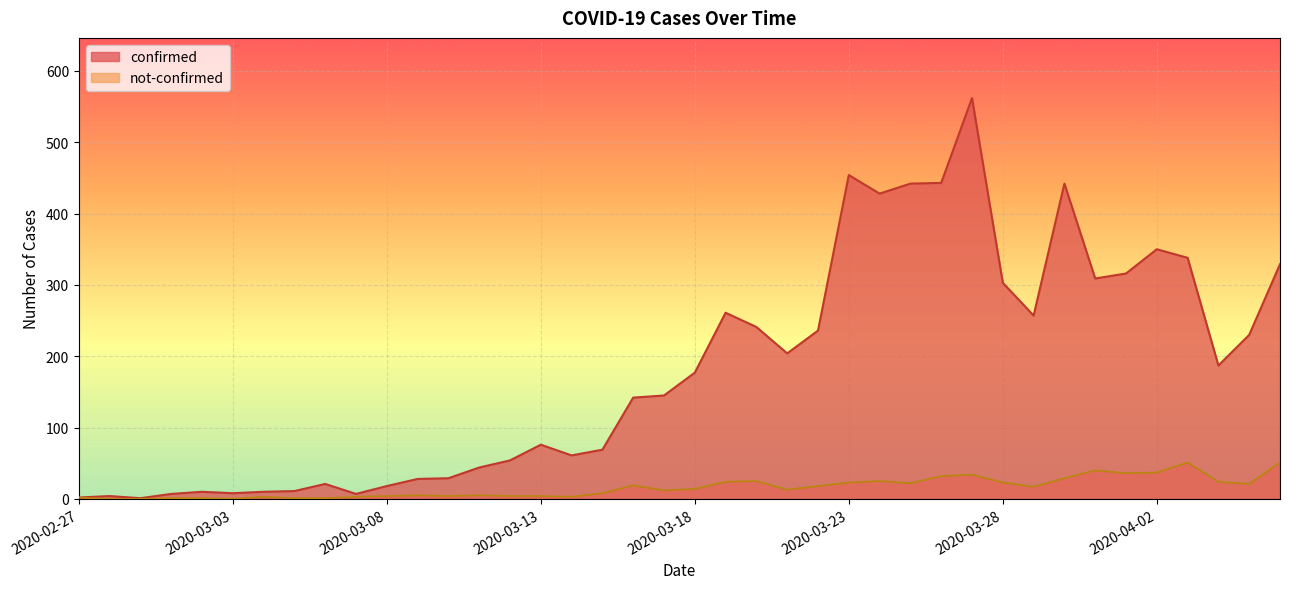

At which label is confirmed closest to 281?

2020-03-19